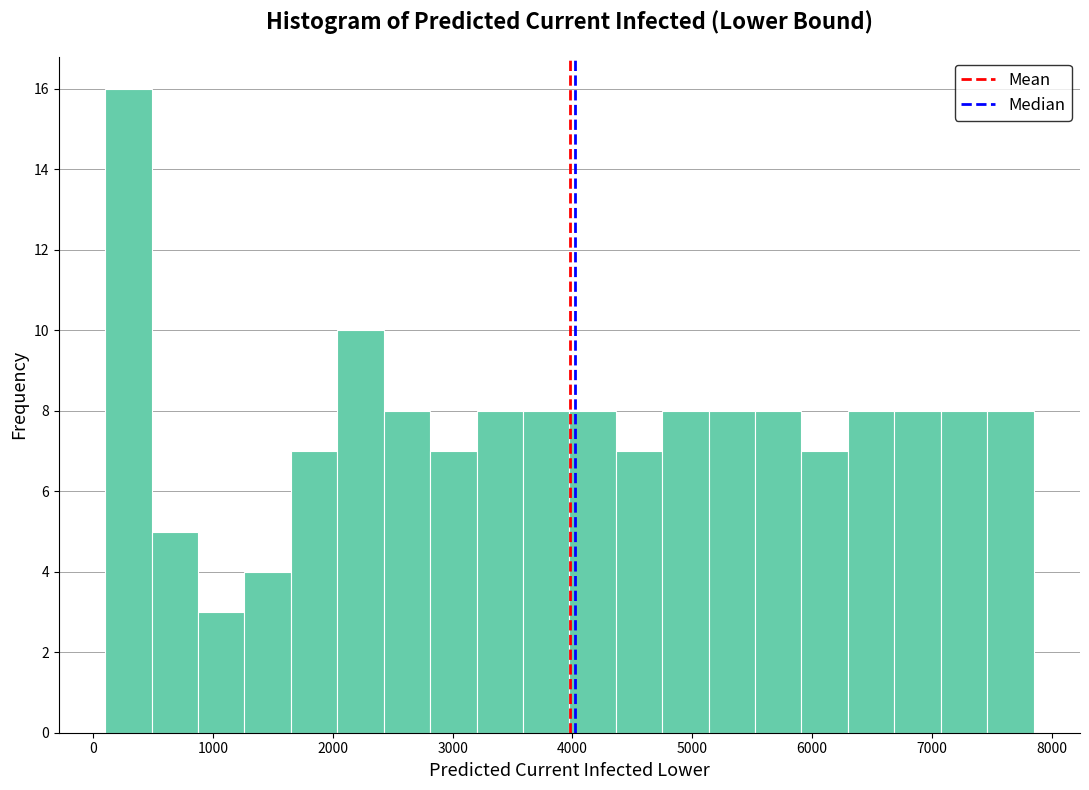

Read against the x-axis, roughly where is the centre of the tallest bar?

300